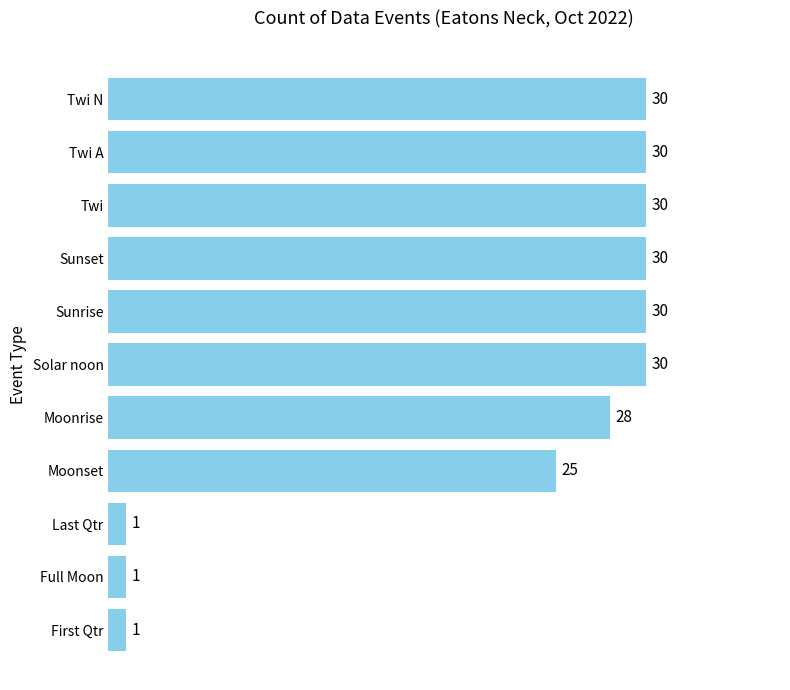

What is the sum of all values?

236